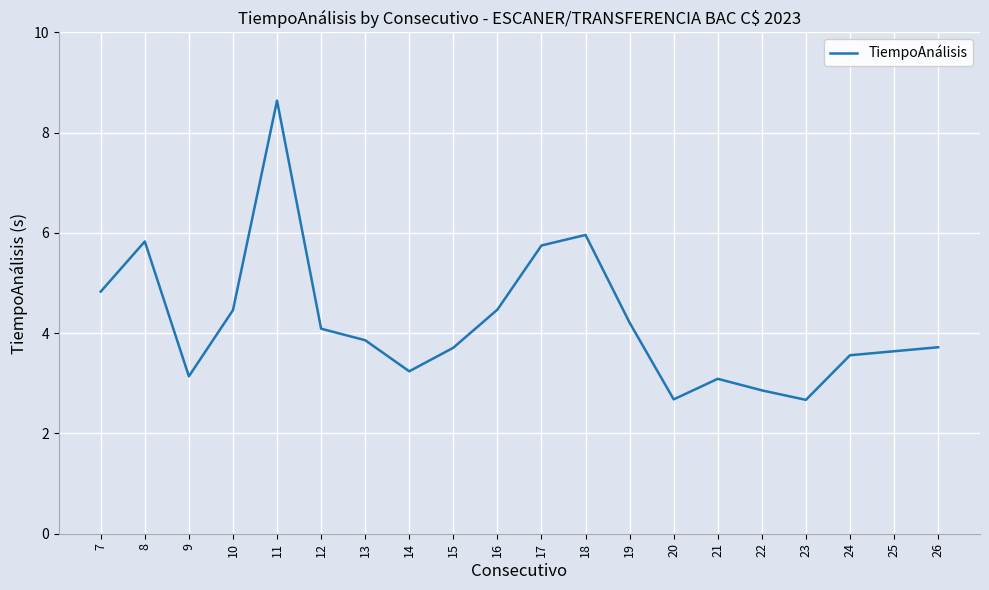

Count the number of values greater than 3.

17